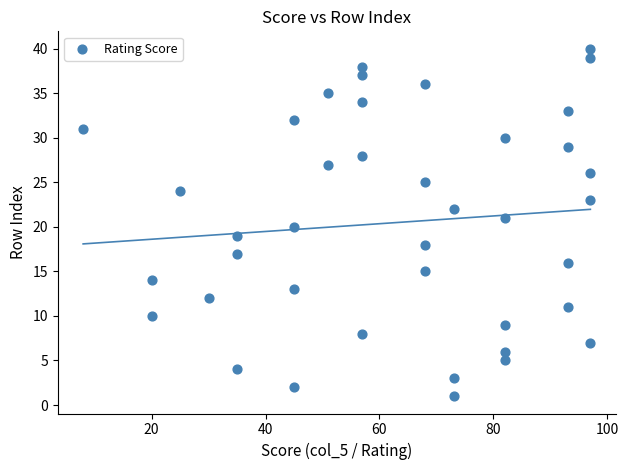

What is the range of Y values (max minus min)?

39